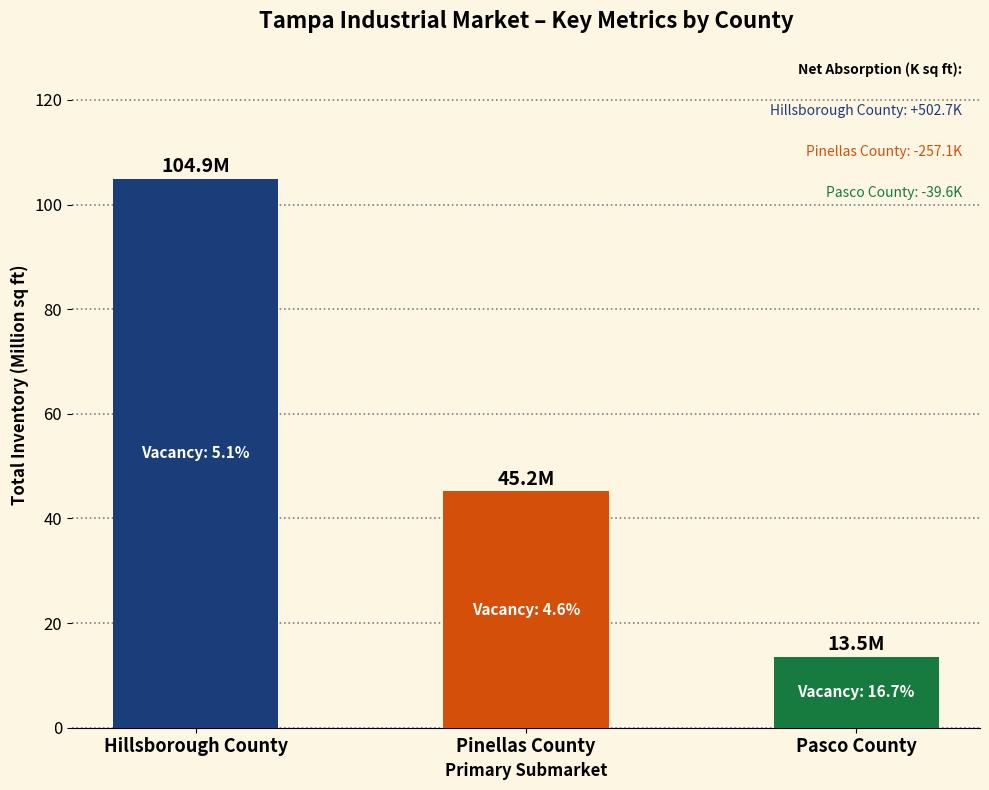

What is the value of the 3rd bar from the left?

13.5